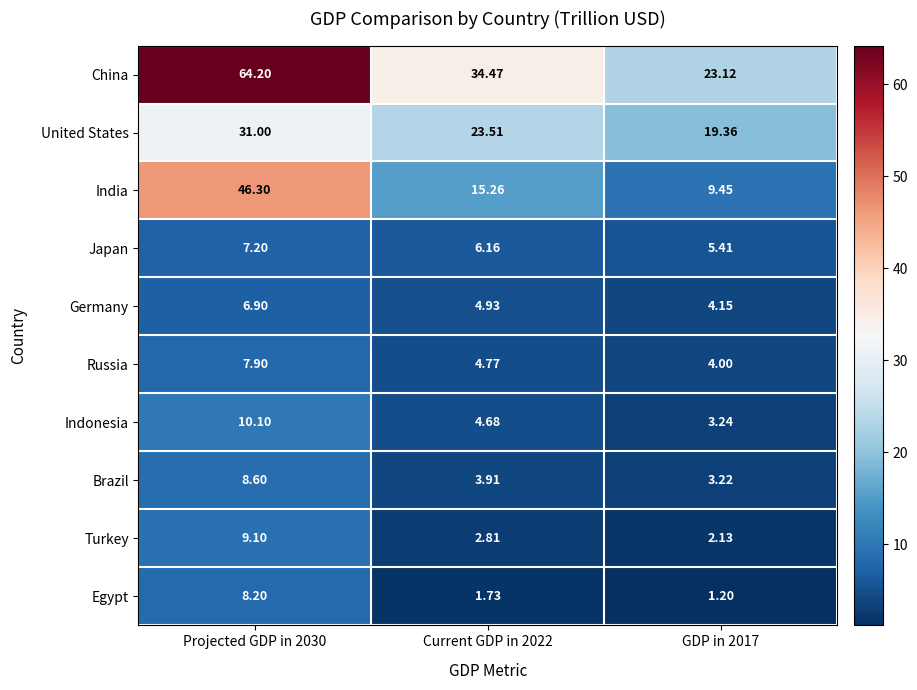

At how many categories does at least one series exceed 43?

1